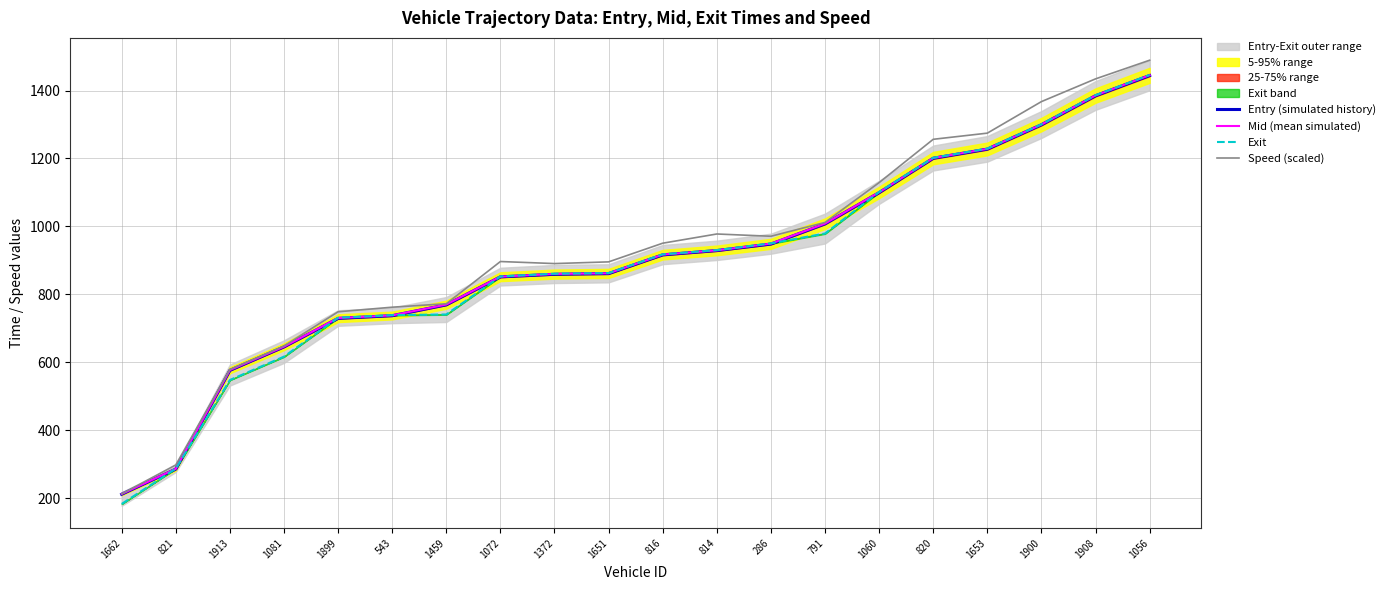

Which series has the largest total across all categories?

Speed (scaled)